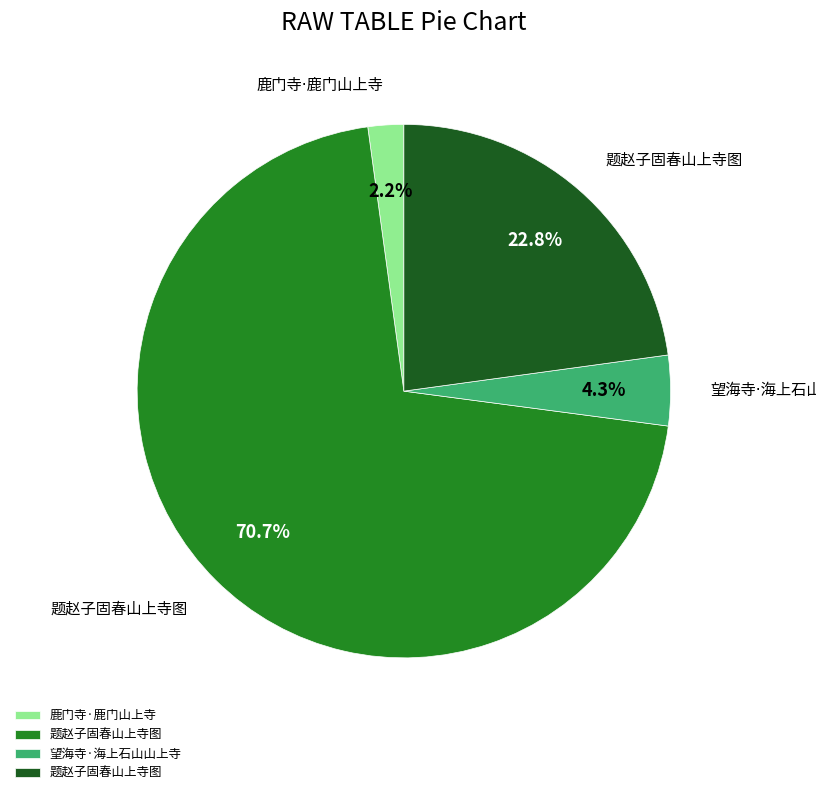

Is there any slice that represents more than half of the pie?

Yes